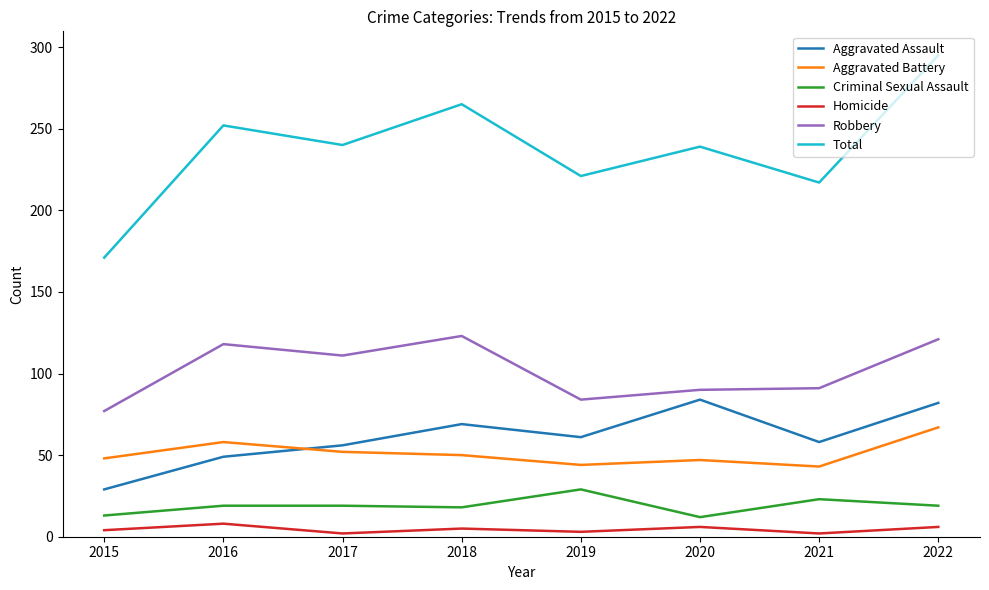

Which series has the largest range (max minus min)?

Total